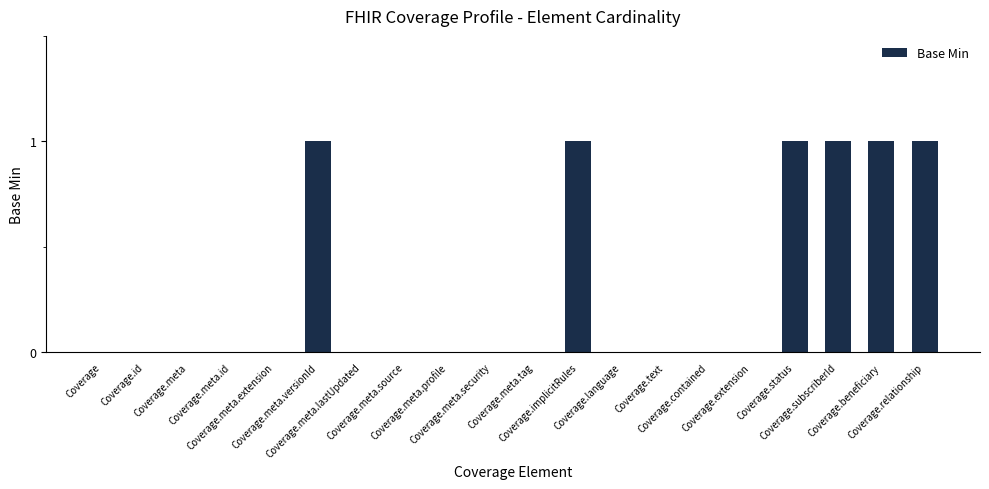

What is the sum of all values?

6